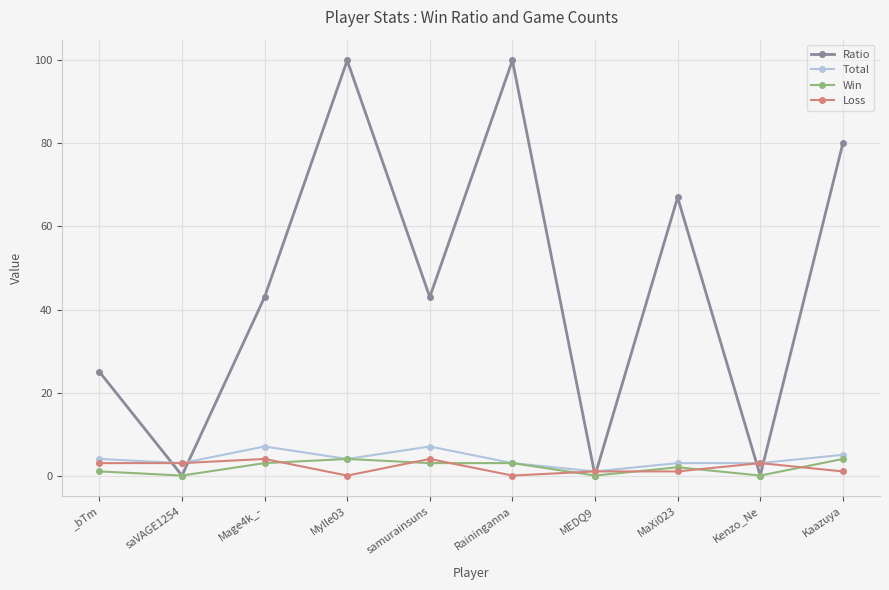

At how many categories does at least one series exceed 16?

7